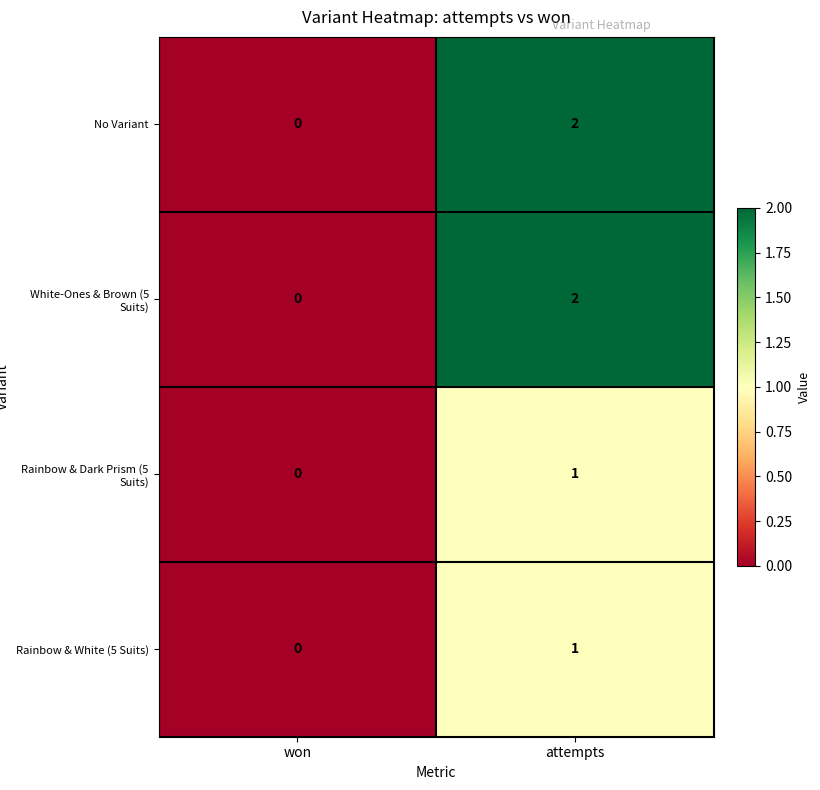

At which category is the sum across all series the highest?

attempts